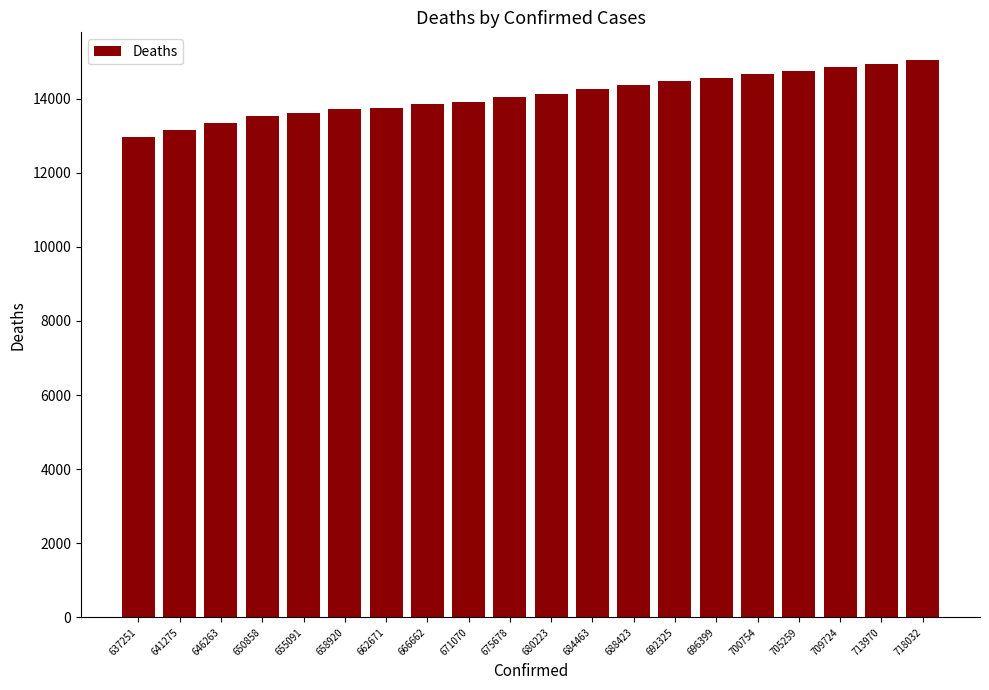

What is the value of the 18th bar from the left?

14848